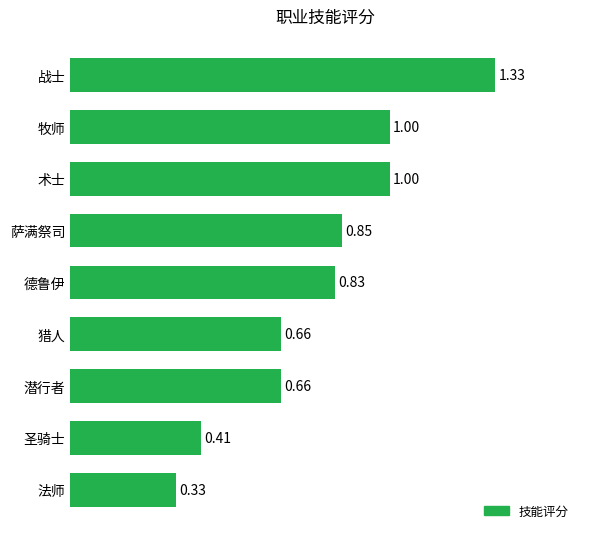

At which category does the chart reach its minimum across all series?

法师